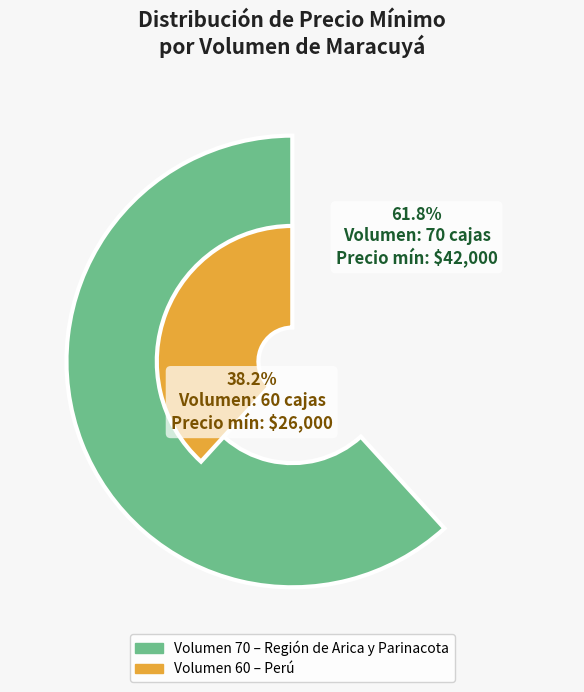

The 60 slice represents 38% of the pie. True or false?

True